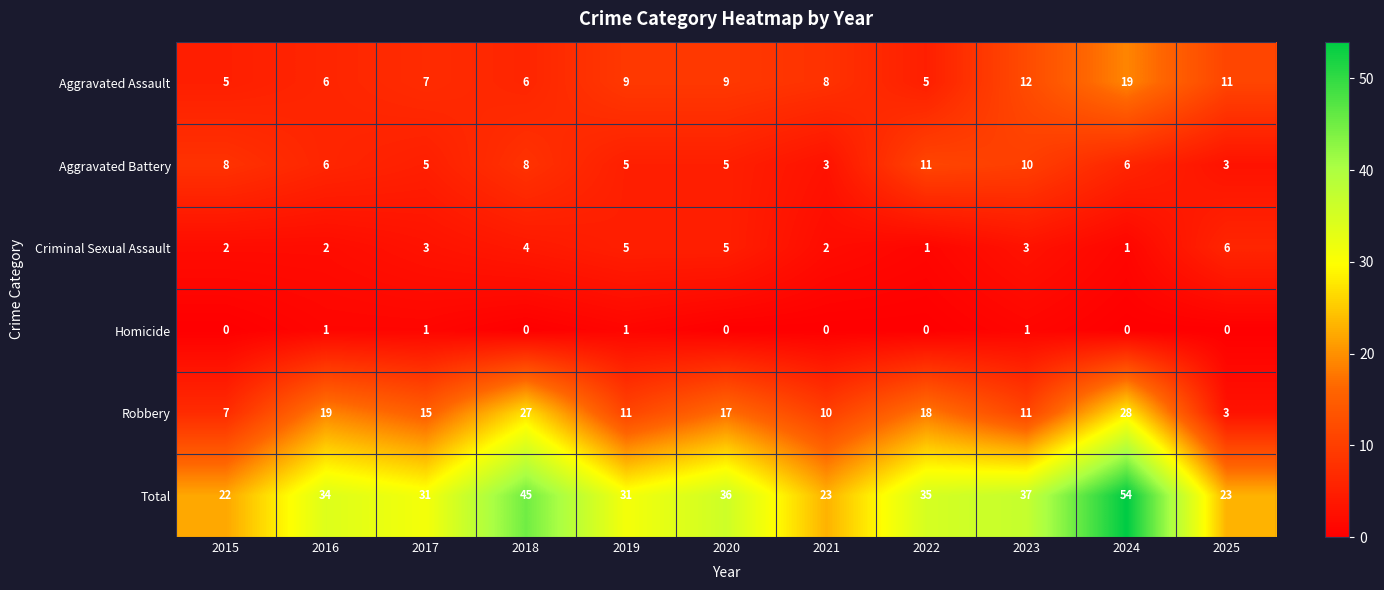

What is the difference between the maximum and minimum values in the Aggravated Assault series?

14